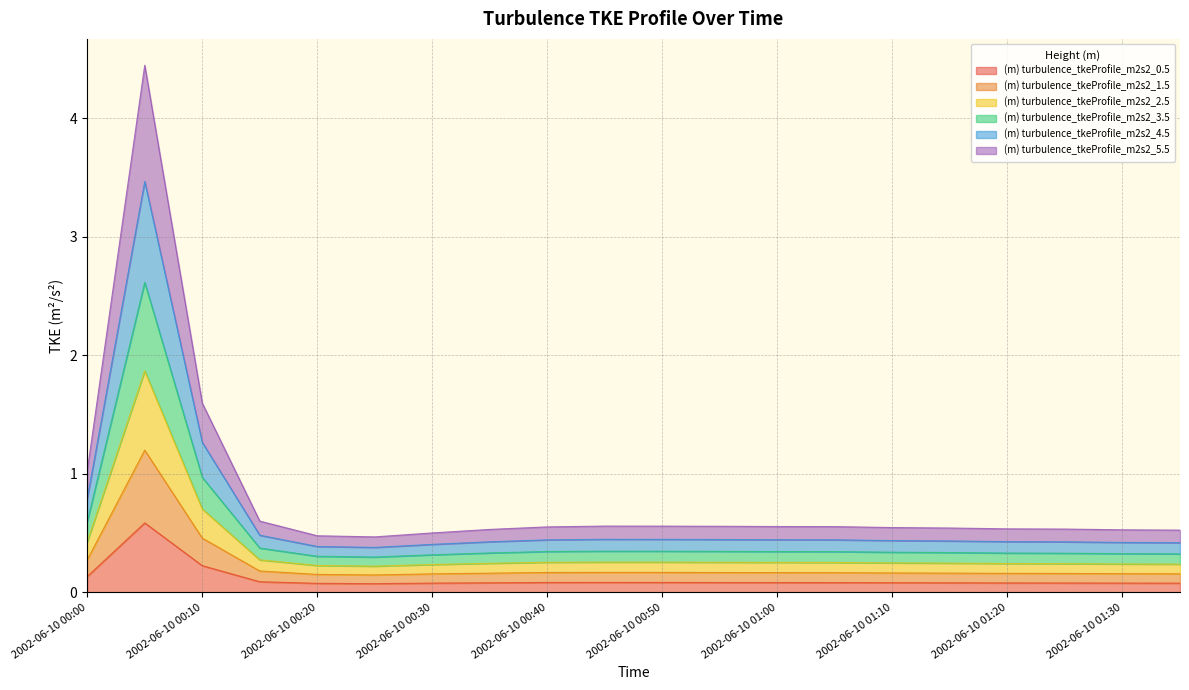

What is the total value across all series at 2002-06-10 00:00?

1.0